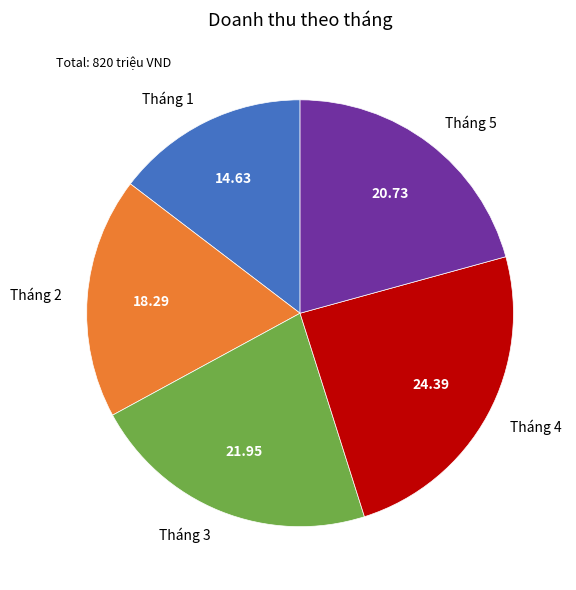

Does any single category account for the majority?

No